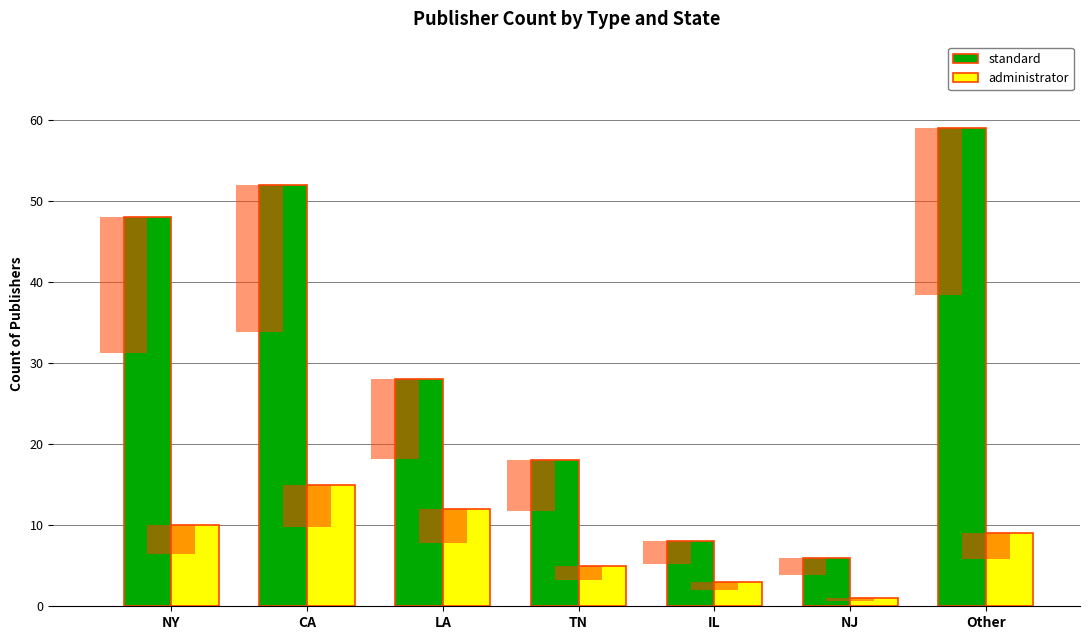

Which series has the largest total across all categories?

standard